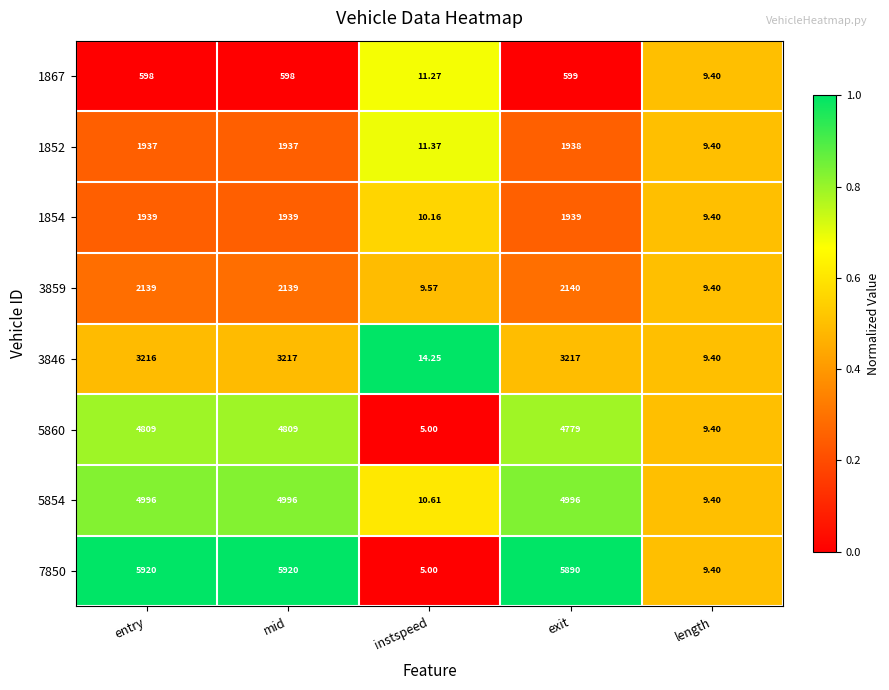

At which label does 3859 reach its minimum?

length